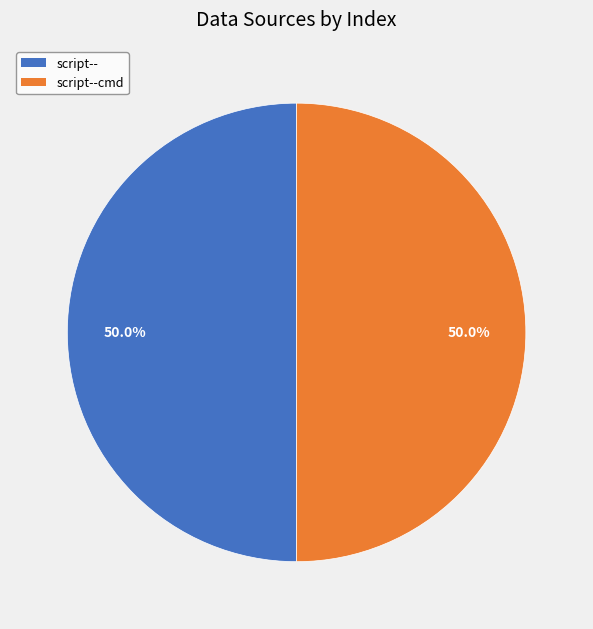

Rank the categories by value from highest to lowest.

script--cmd, script--